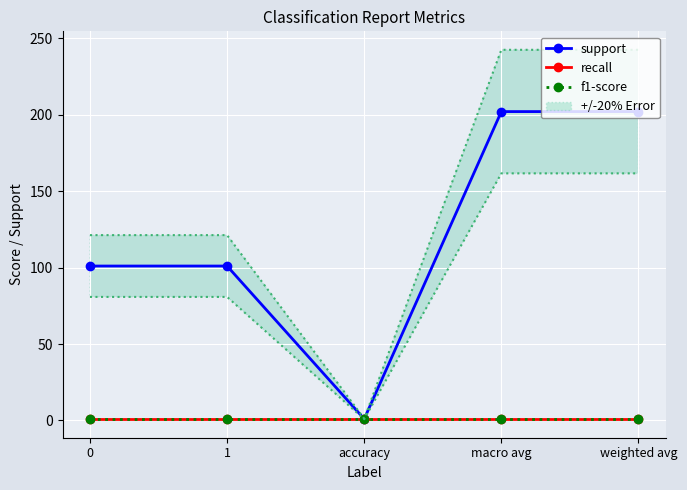

Reading left to right, extract all data points from this chart.

support: 101	101	1	202	202
recall: 1	1	1	1	1
f1-score: 1	1	1	1	1